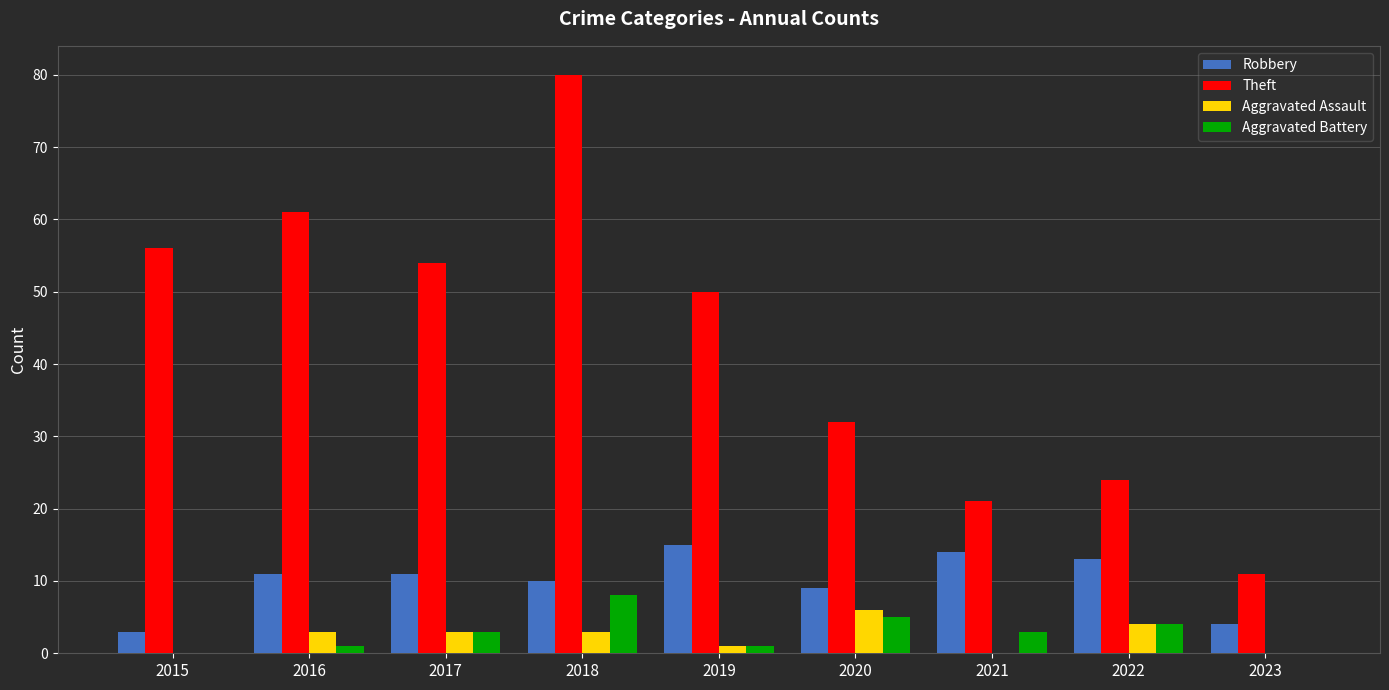

The Aggravated Battery series shows 5 at 2018. True or false?

False